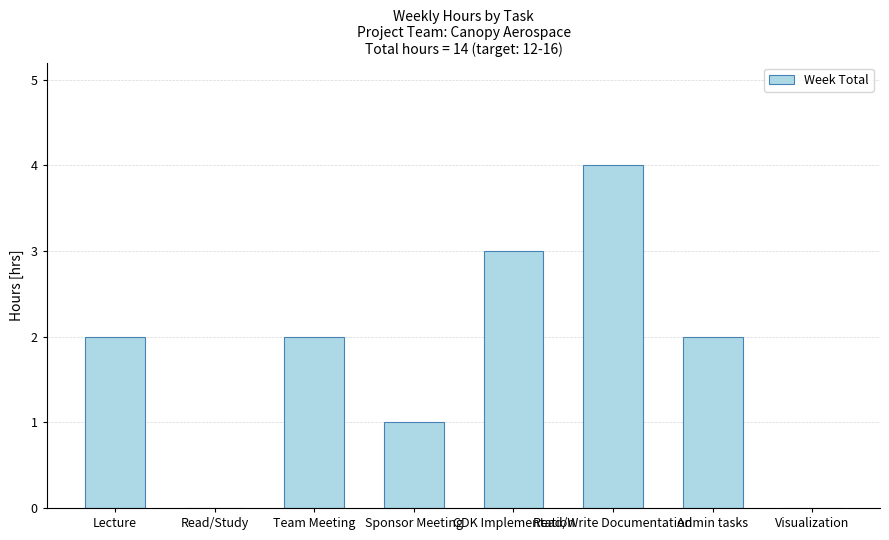

Reading left to right, extract all data points from this chart.

Lecture=2	Read/Study=0	Team Meeting=2	Sponsor Meeting=1	CDK Implementation=3	Read/Write Documentation=4	Admin tasks=2	Visualization=0